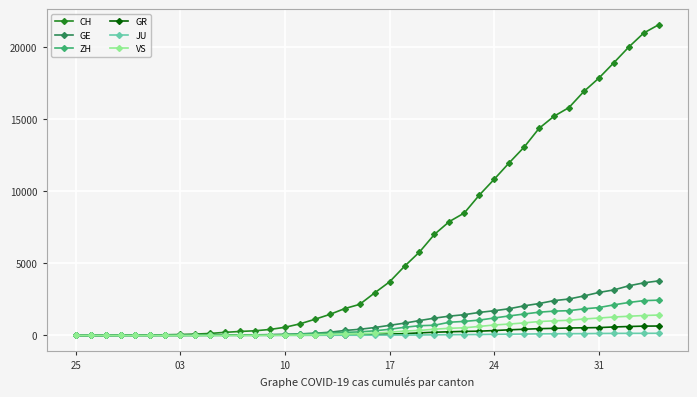

Which series has the largest range (max minus min)?

CH